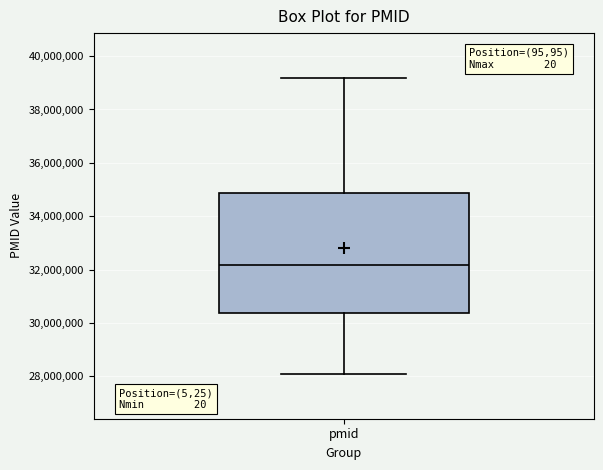

Where is the lower edge of the box for pmid on the y-axis? The values are not printed on the chart, so give them approximately, as read against the axis.

30400000